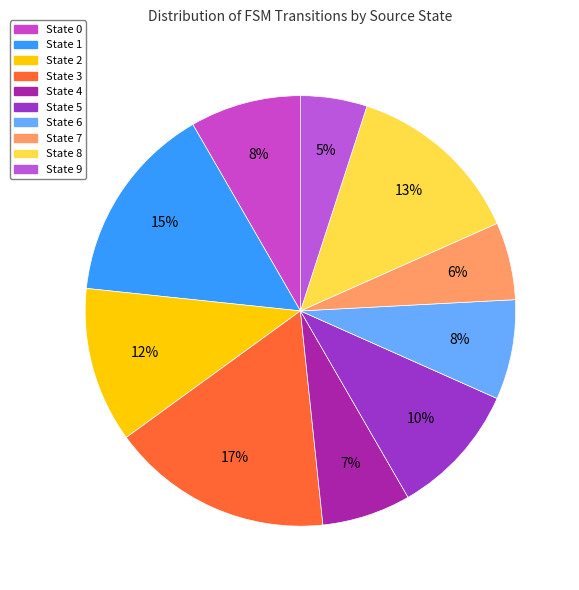

The State 4 slice represents 7% of the pie. True or false?

True